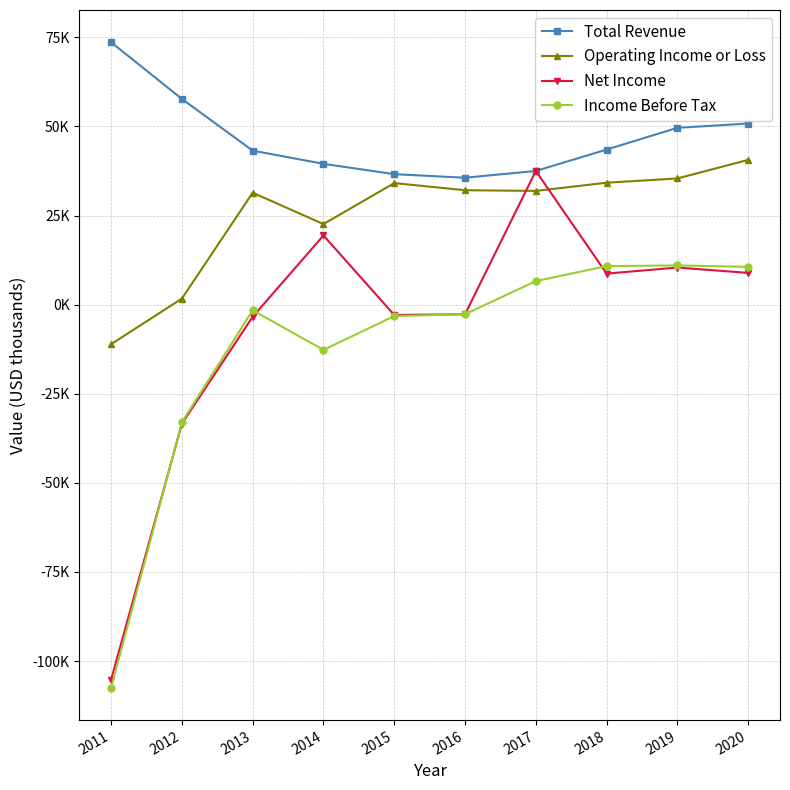

What is the difference between the highest and lowest values at 2017?

30900